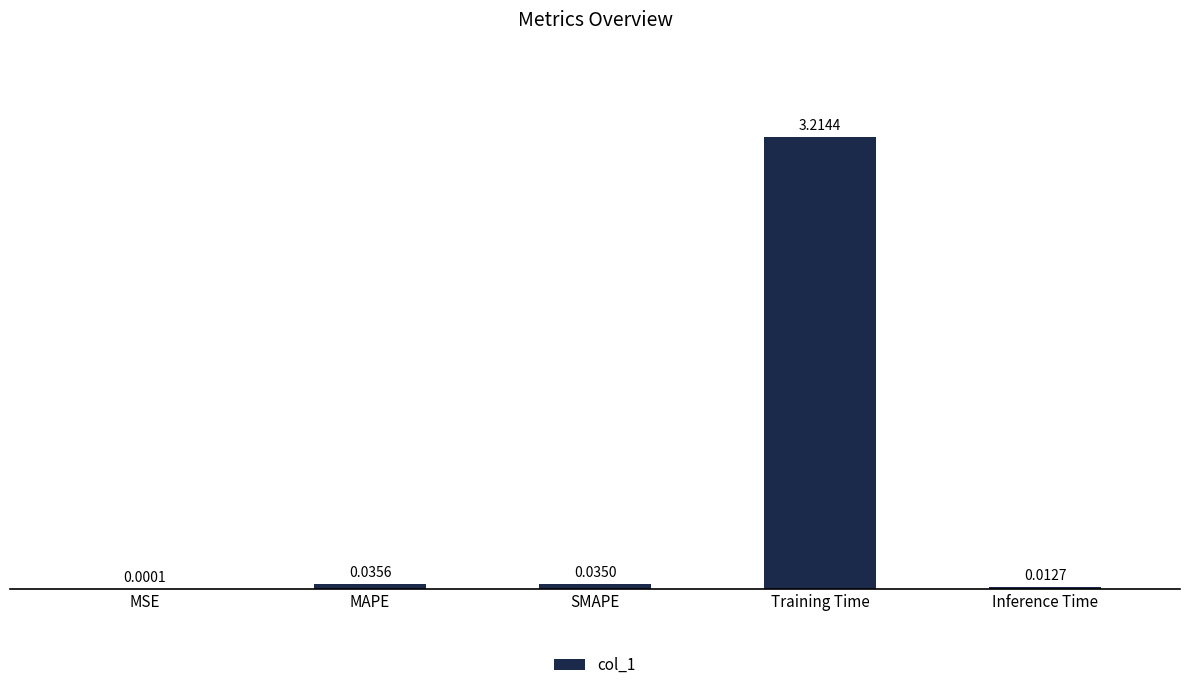

What is the sum of all values?

3.3